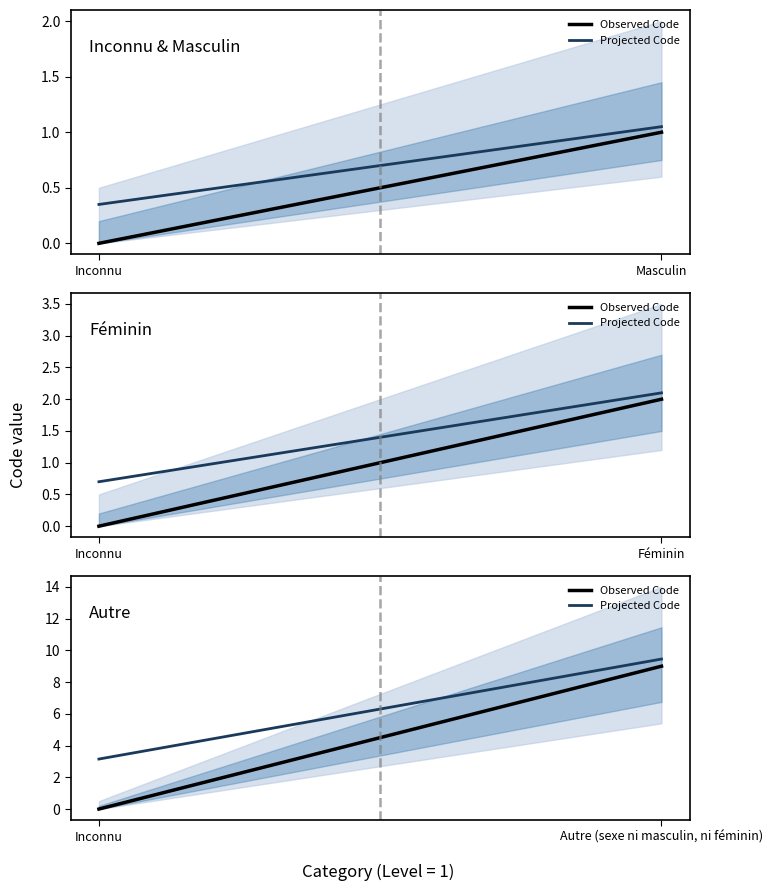

At how many categories does at least one series exceed 1?

2